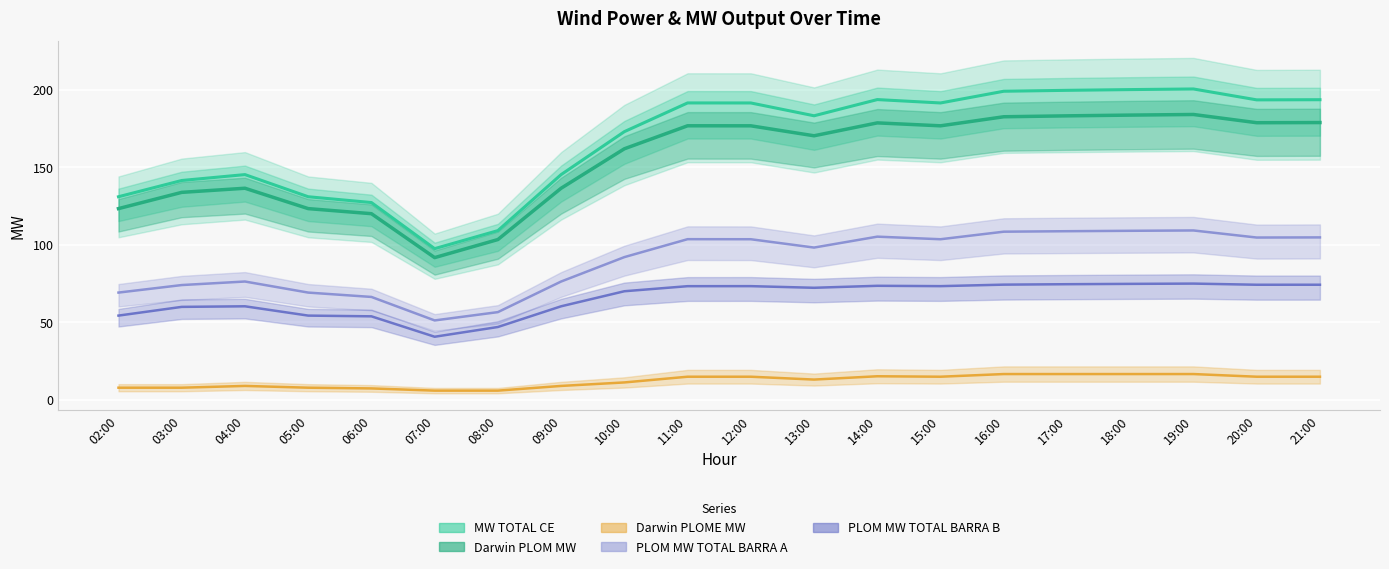

True or false: PLOM MW TOTAL BARRA B and Darwin PLOME MW intersect in this chart.

False